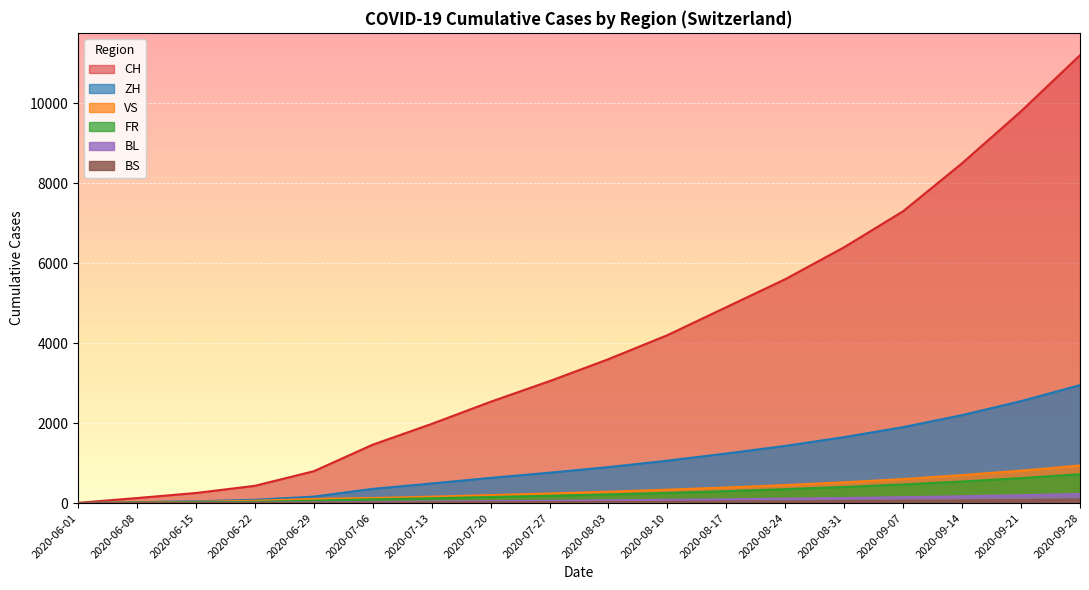

True or false: VS and CH intersect in this chart.

False